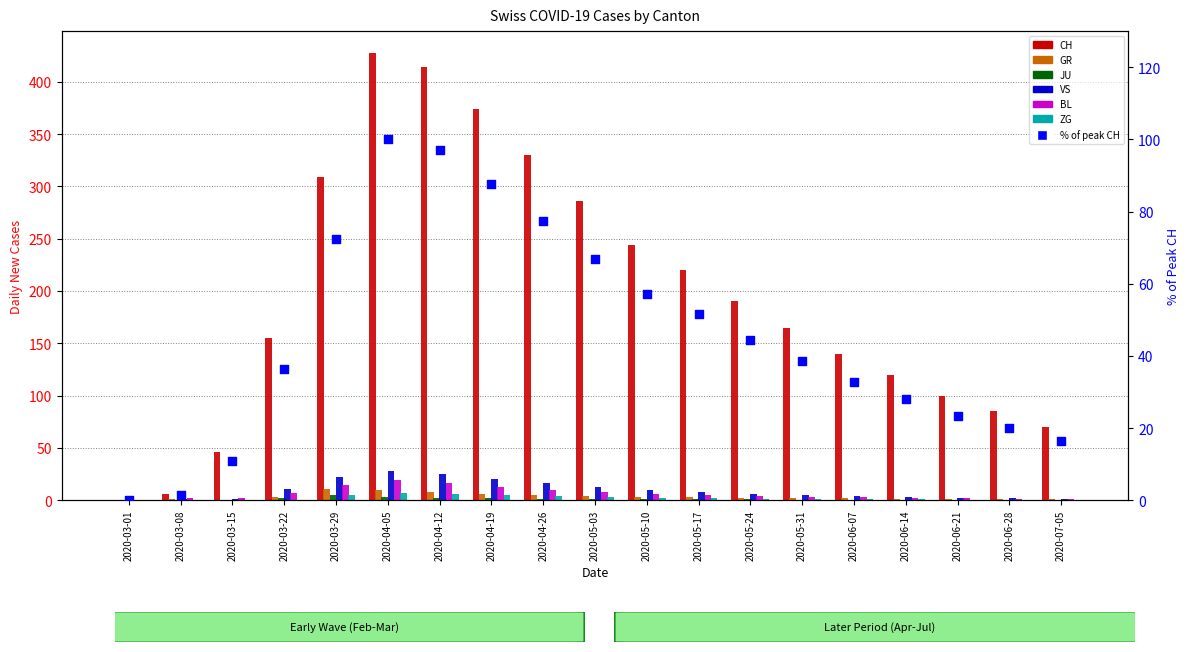

Which series has the largest total across all categories?

CH